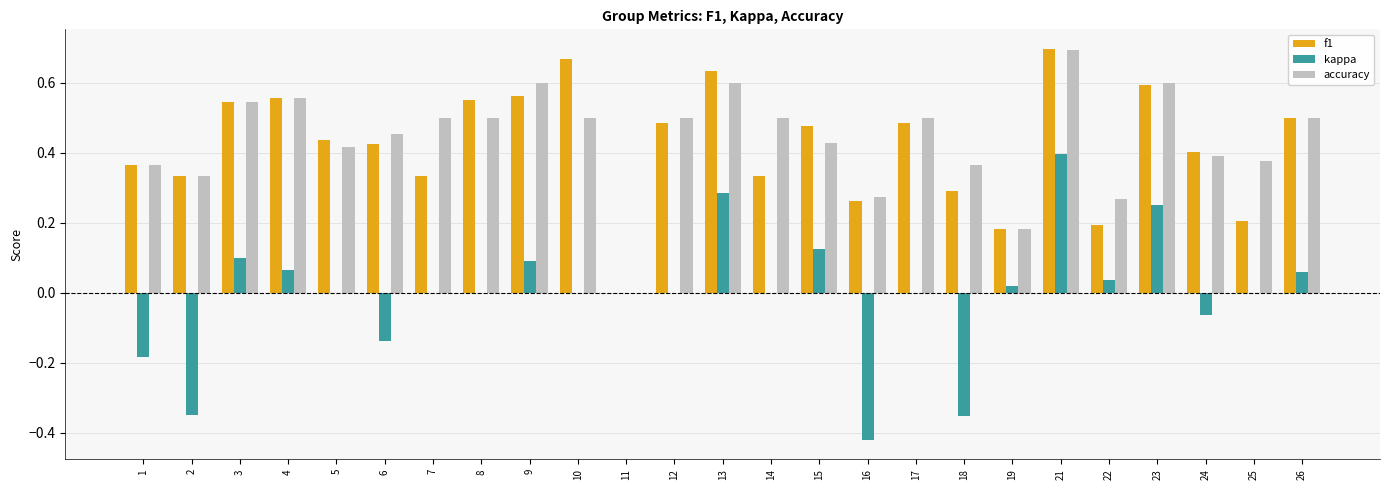

Which label corresponds to the largest value in the chart?

21